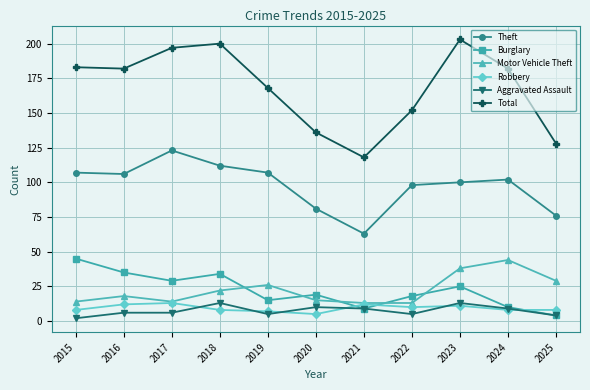

True or false: Theft and Burglary intersect in this chart.

False